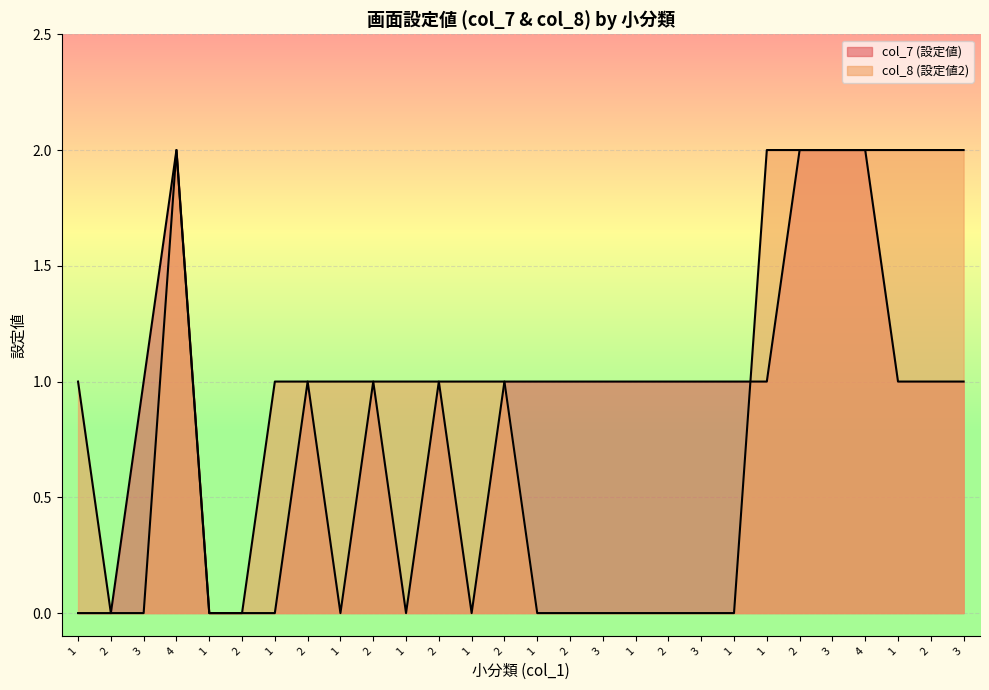

True or false: col_8 (設定値2) has more than 1 points higher than both neighbors.

False